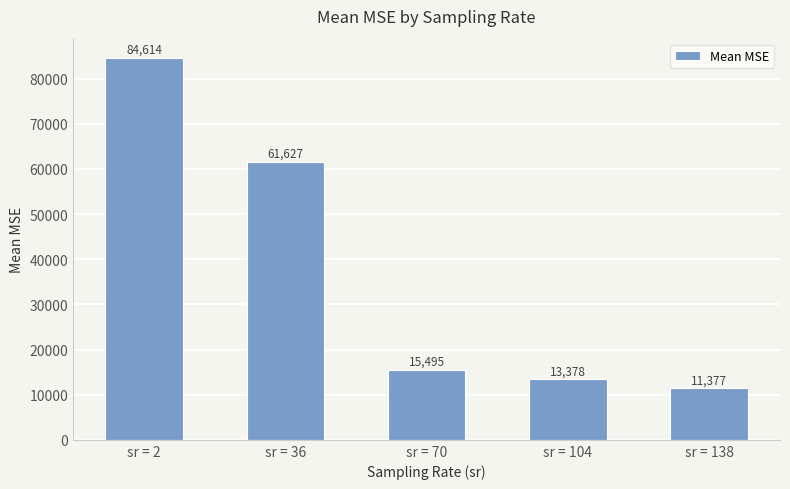

What is the value of the 5th bar from the left?

11376.6